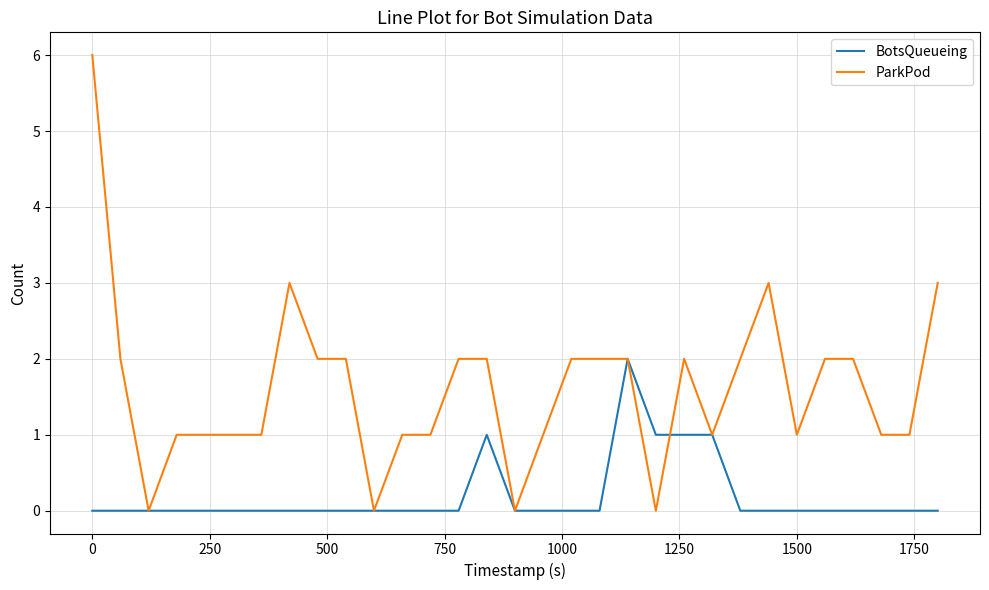

Does the chart display data point markers on the line(s)?

No